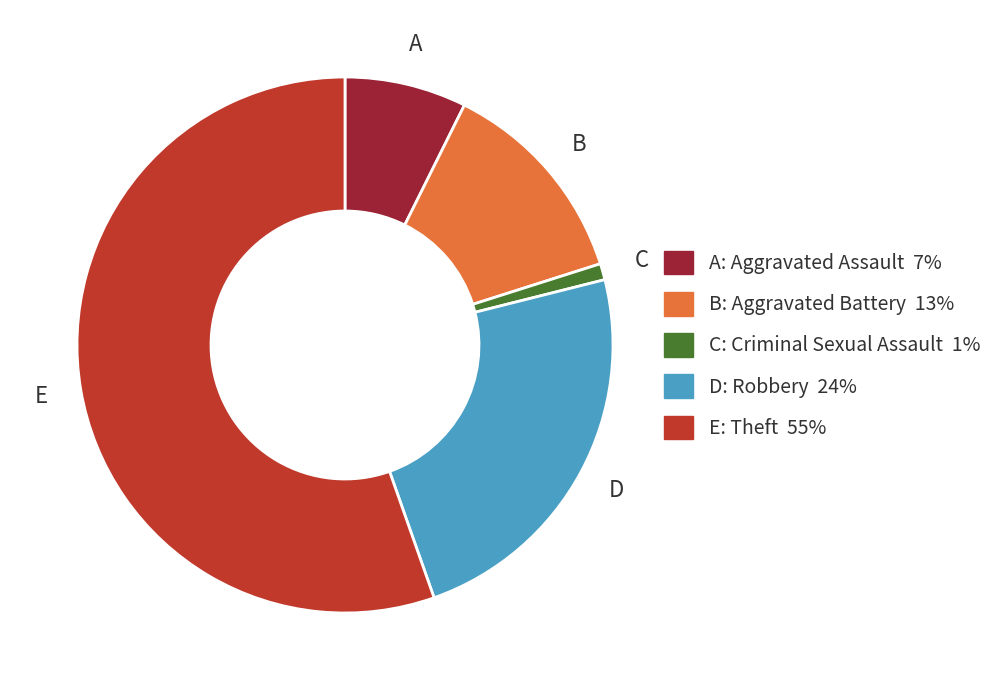

Is there a majority slice in this chart?

Yes